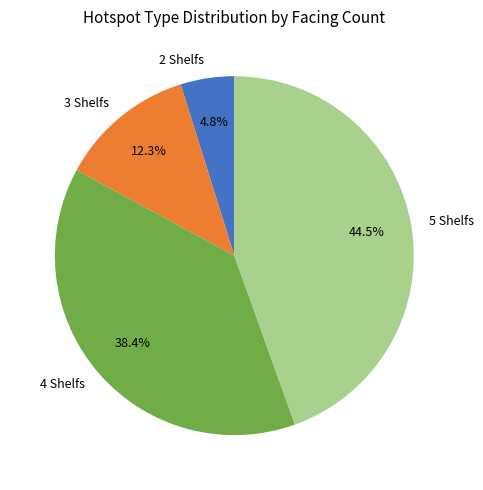

The 5 Shelfs slice represents 53% of the pie. True or false?

False